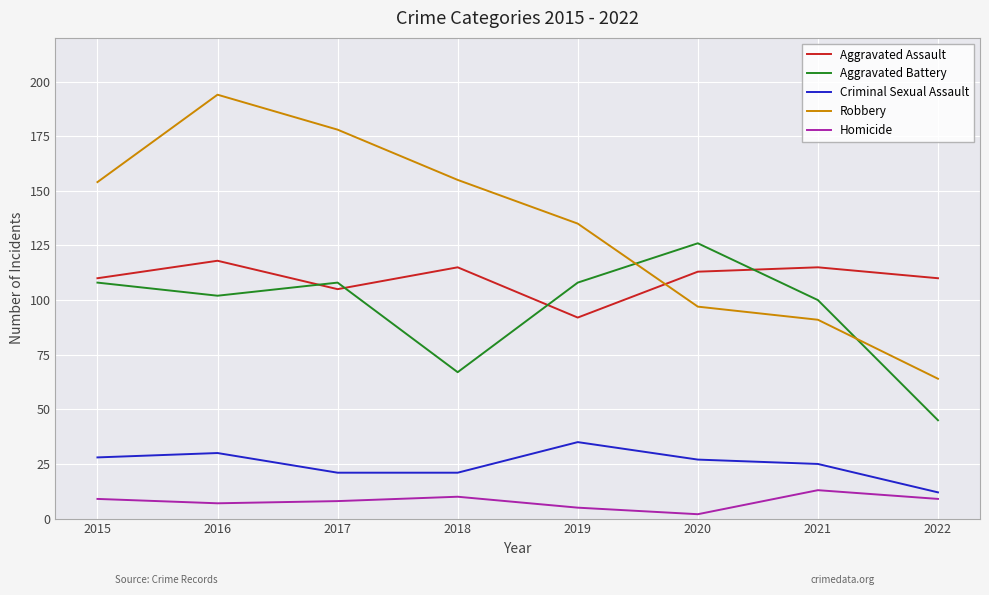

True or false: Homicide and Robbery intersect in this chart.

False